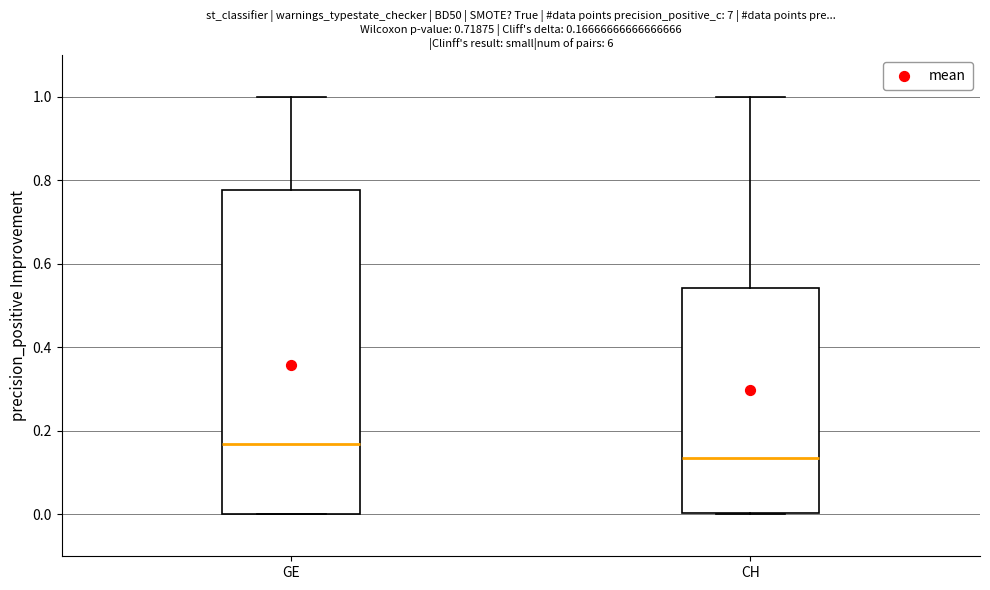

Which box has the lowest median line?

CH